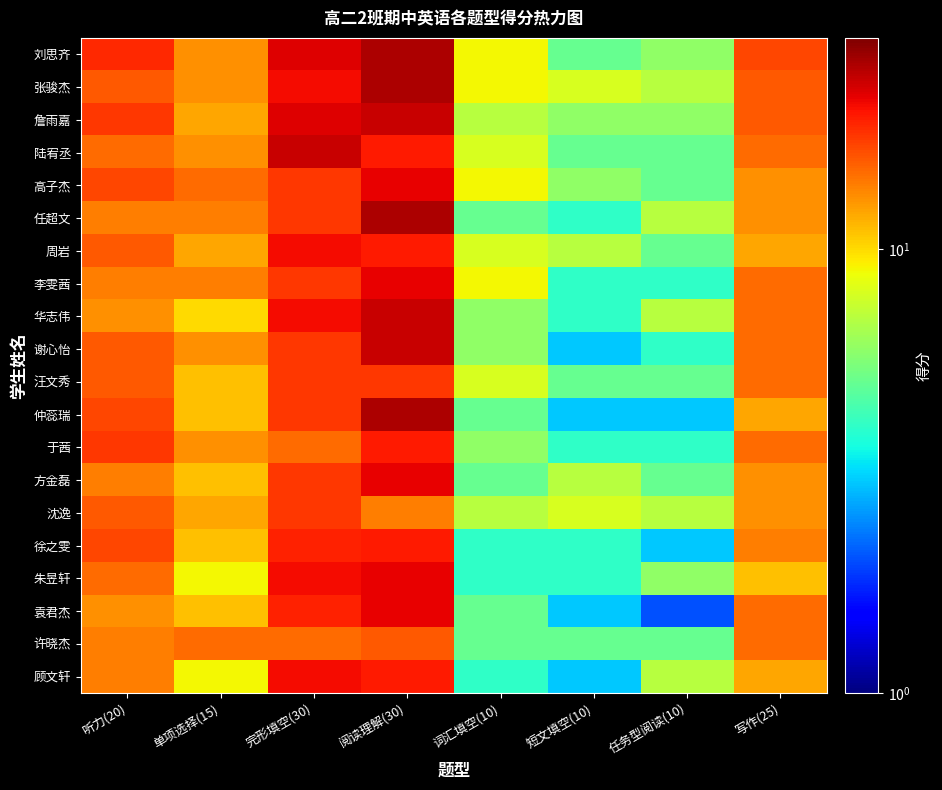

Which series has the widest spread of values?

仲蕊瑞